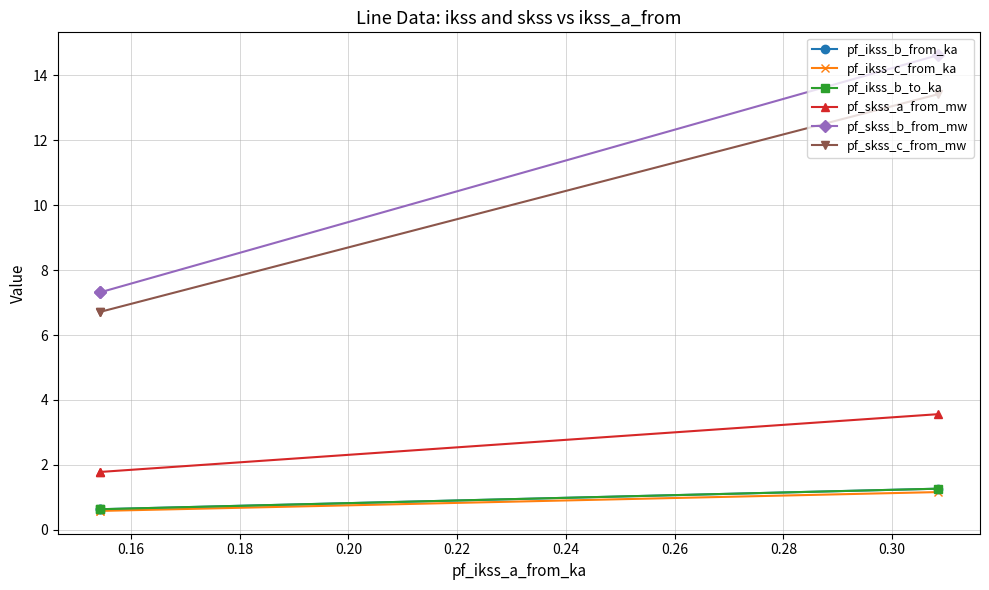

Rank the series by their maximum value, from lowest to highest.

pf_ikss_c_from_ka, pf_ikss_b_from_ka, pf_ikss_b_to_ka, pf_skss_a_from_mw, pf_skss_c_from_mw, pf_skss_b_from_mw